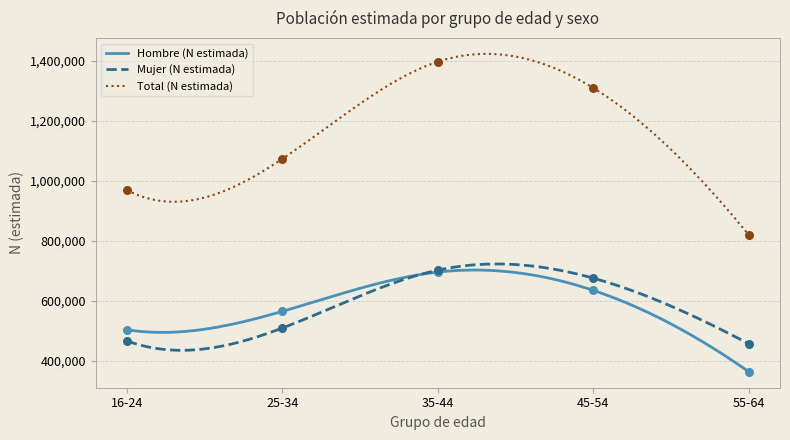

Which series has the largest total across all categories?

Total (N estimada)